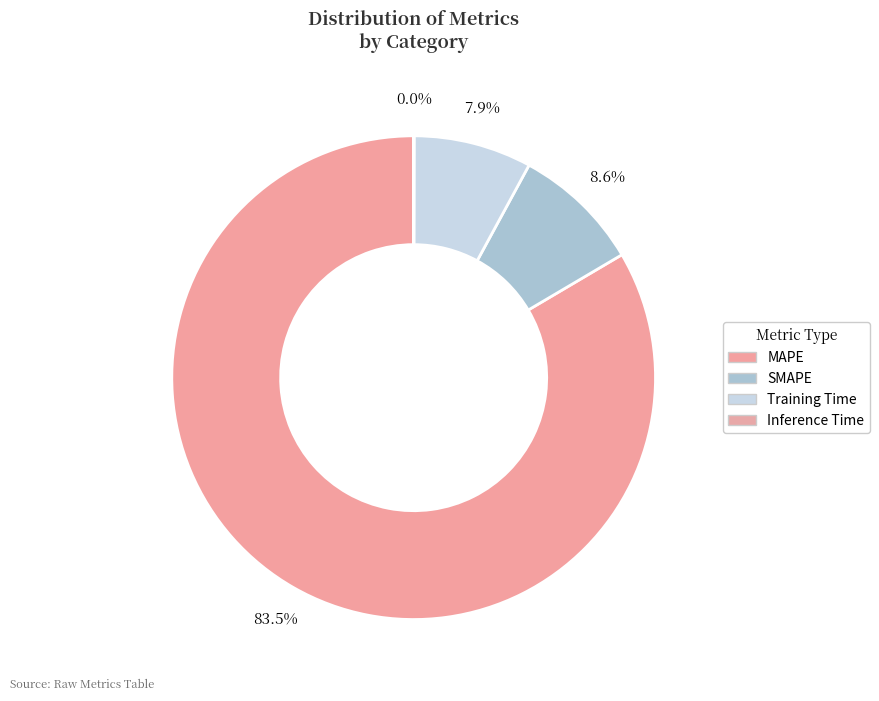

Which category has the smallest portion of the pie?

Inference Time